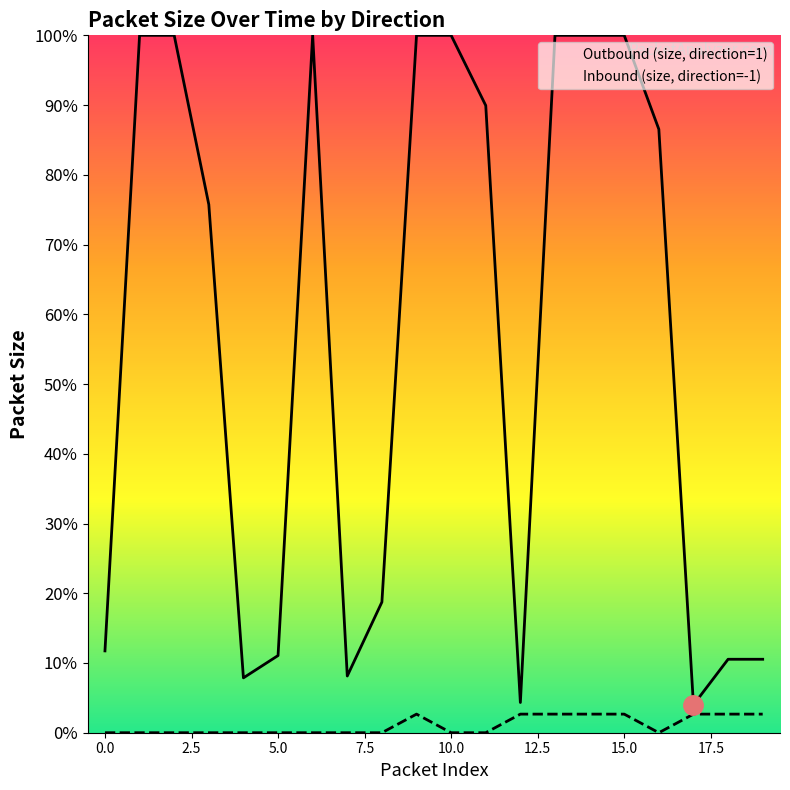

Reading left to right, transcribe all the data shown in this chart.

Outbound (size, direction=1): 0=176	1=1500	2=1500	3=1136	4=118	5=166	6=1500	7=122	8=281	9=1500	10=1500	11=1349	12=65	13=1500	14=1500	15=1500	16=1298	17=60	18=158	19=158
Inbound (size, direction=-1): 0=0	1=0	2=0	3=0	4=0	5=0	6=0	7=0	8=0	9=40	10=0	11=0	12=40	13=40	14=40	15=40	16=0	17=40	18=40	19=40